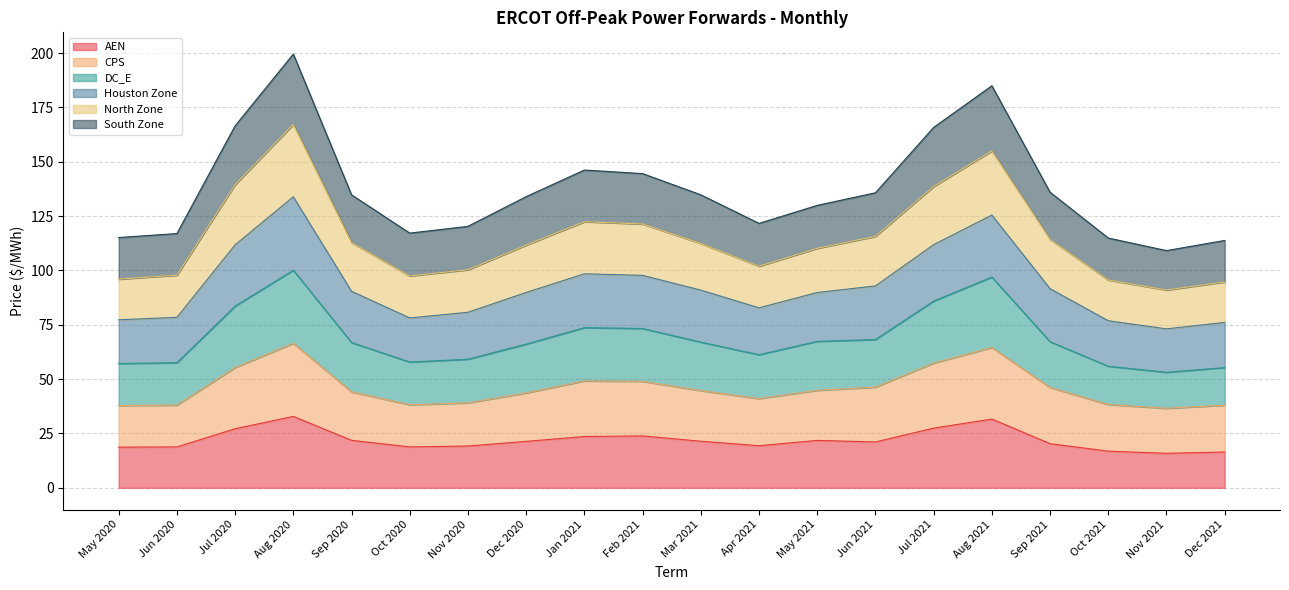

How many categories are shown in the chart?

20